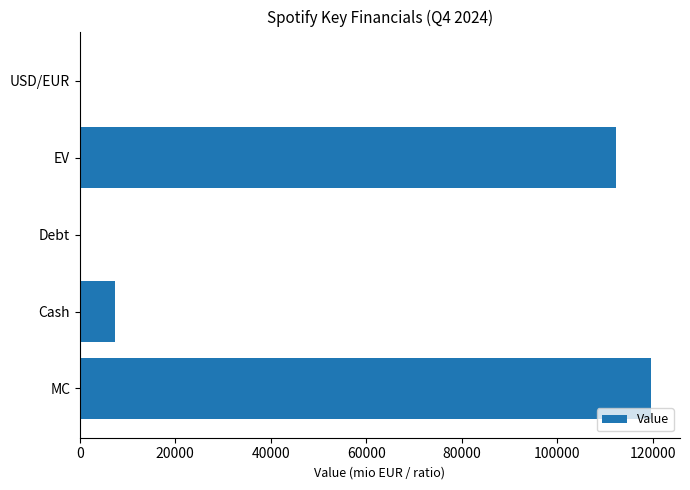

Where is the data nearest to the value 59875?

Cash